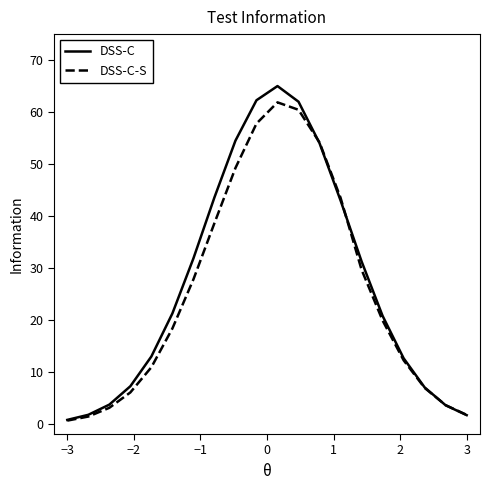

What is the greatest value displayed?

65.0